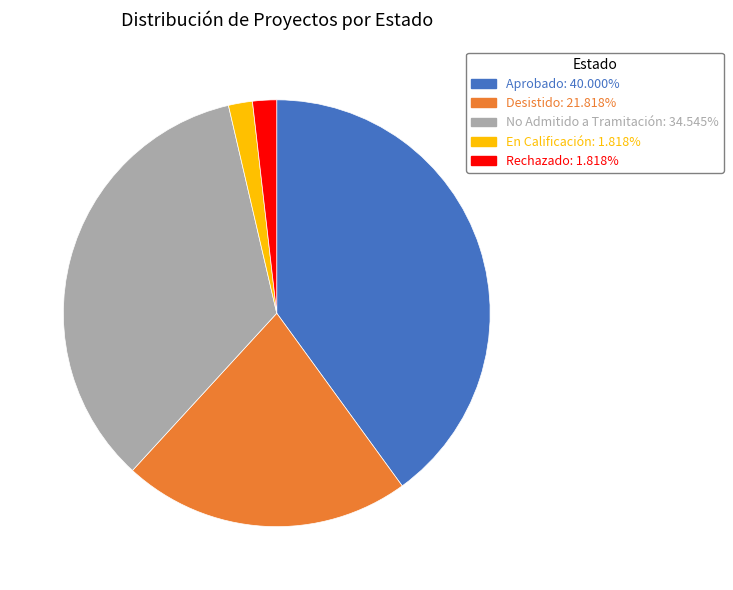

Is Rechazado the majority of the pie?

No